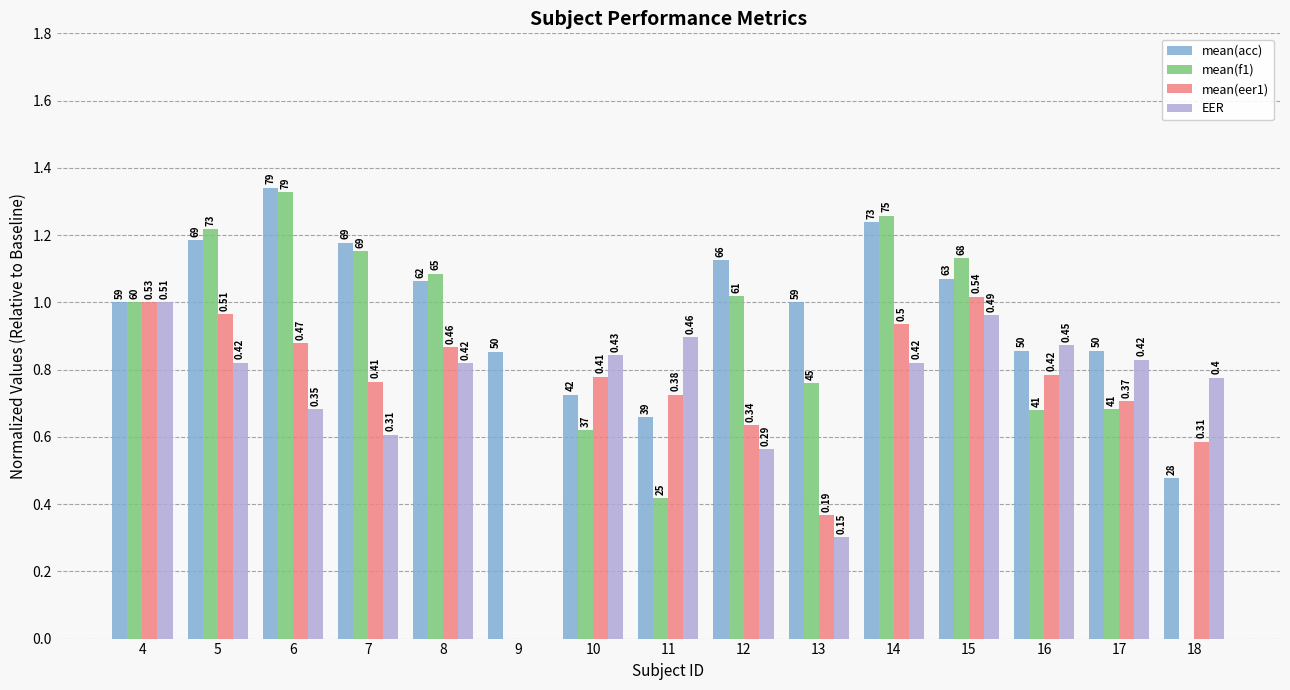

Which series has the widest spread of values?

mean(f1)